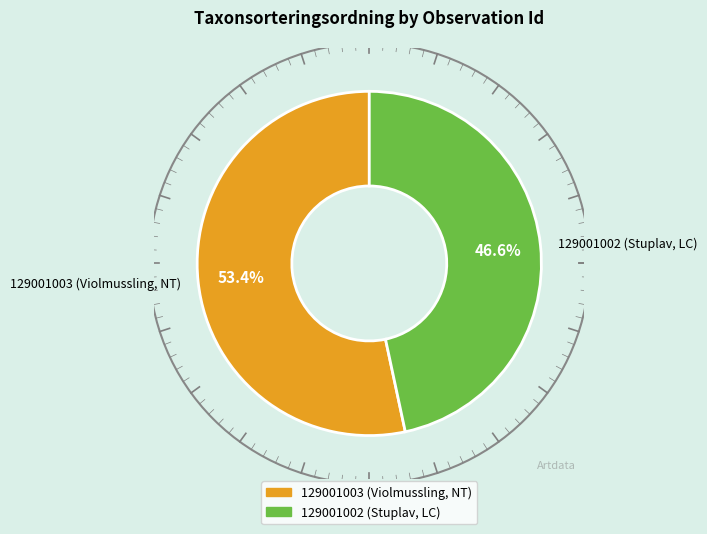

To the nearest percent, what is the difference between the largest and smallest slice percentages?

7%